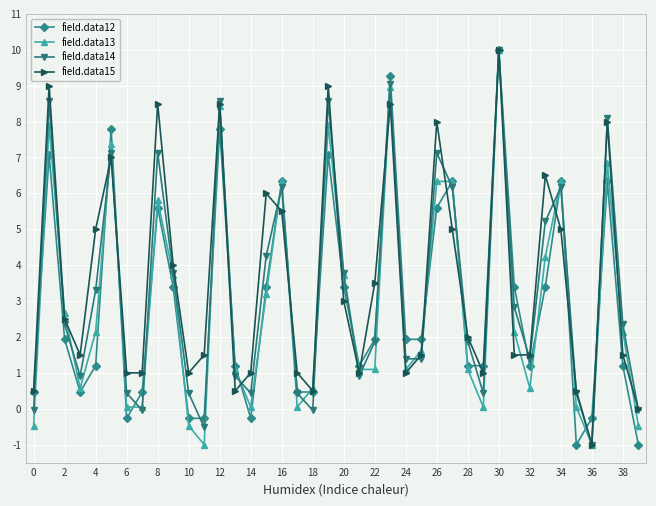

What is the minimum value for field.data13?

-1.0